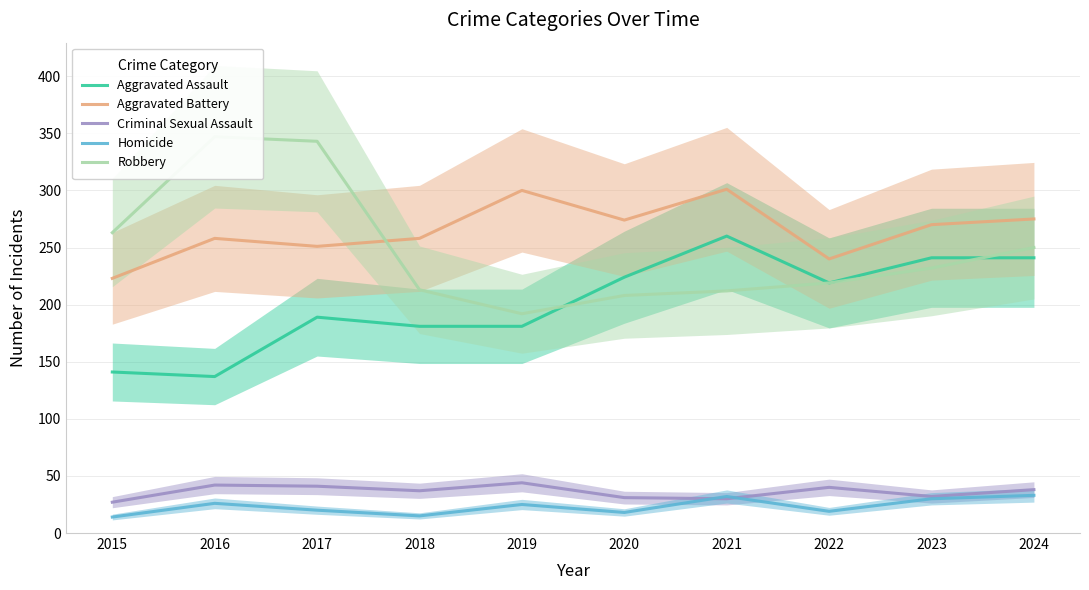

Does the chart display data point markers on the line(s)?

No